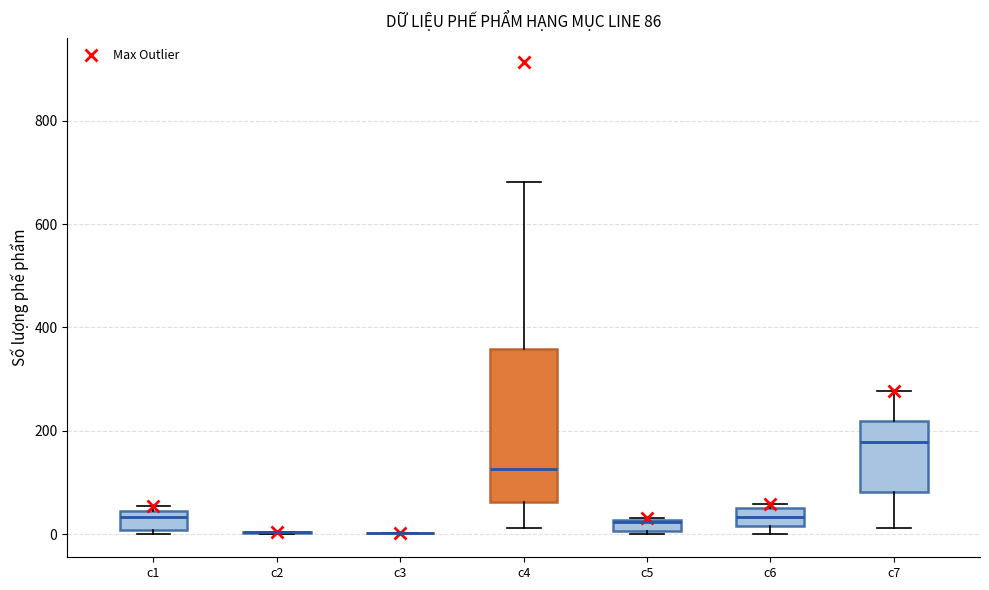

Comparing the boxes themselves (not the whiskers), which one is the tallest?

c4